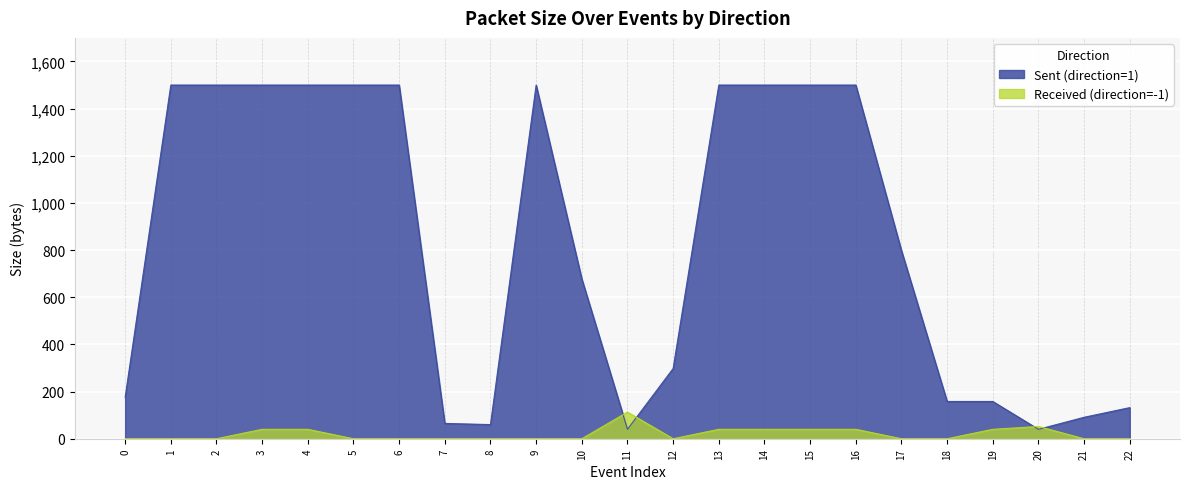

The value of Received (direction=-1) at 19 is 40. True or false?

True